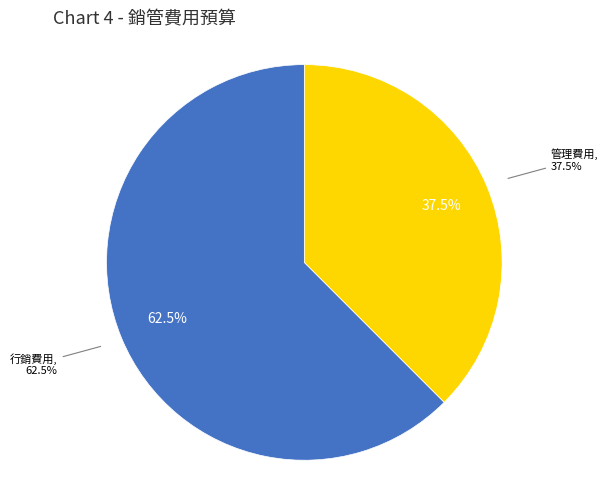

To the nearest percent, what is the average slice percentage?

50%